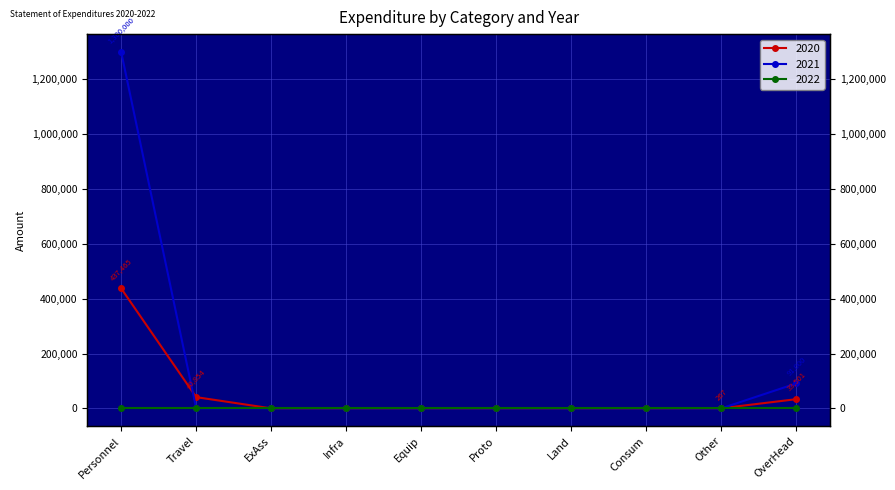

Where do 2020 and 2021 first cross each other?

Personnel and Travel